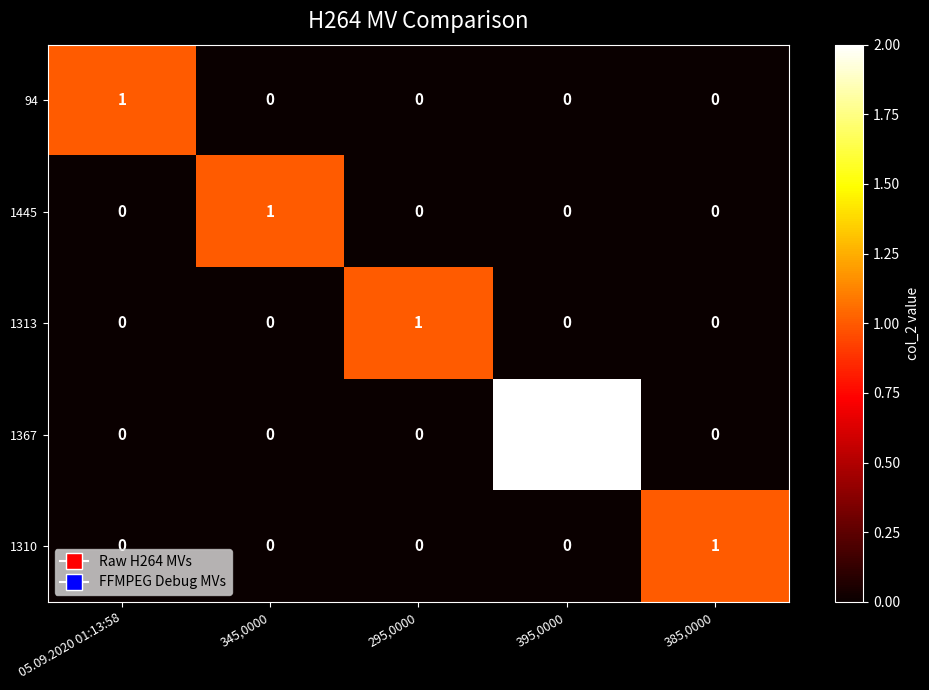

How many distinct data groups are displayed?

5